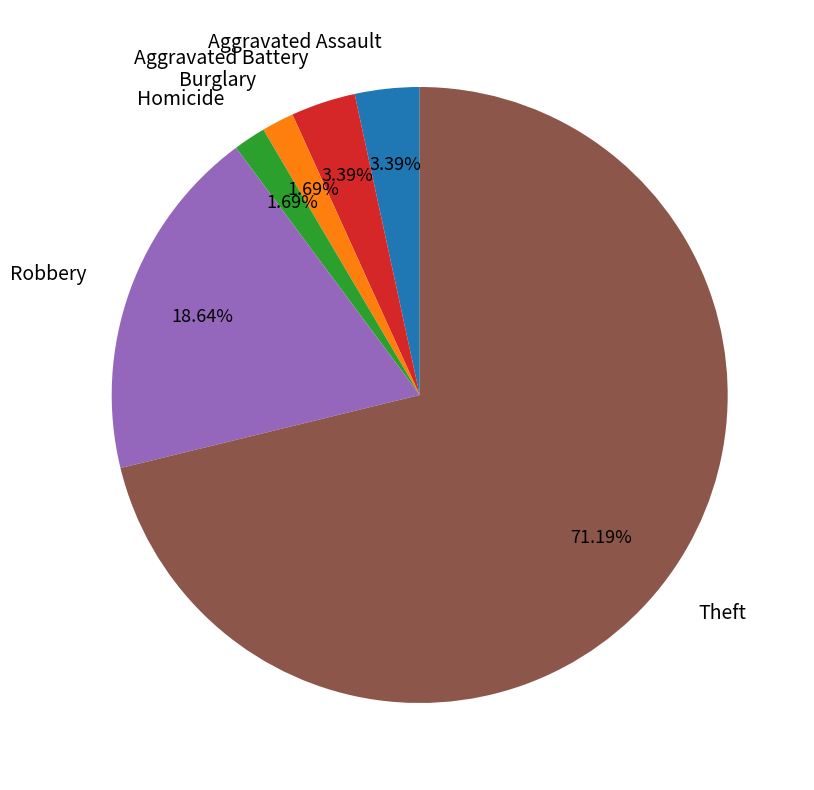

What portion of the pie excludes Burglary?

98.3%